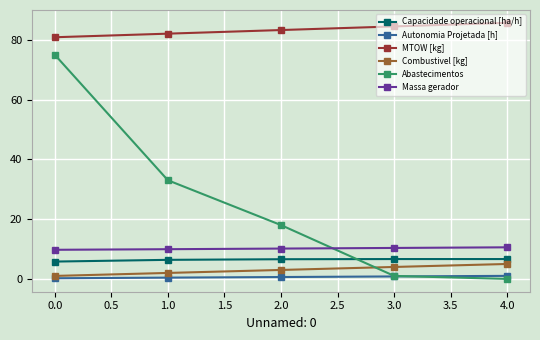

How many distinct data groups are displayed?

6